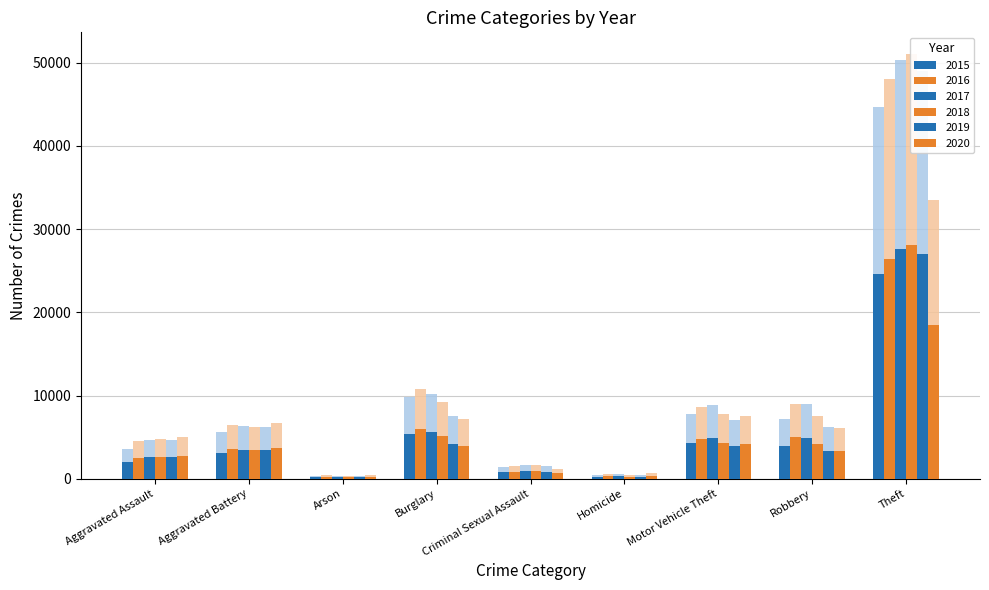

The 2020 series shows 629 at Homicide. True or false?

True